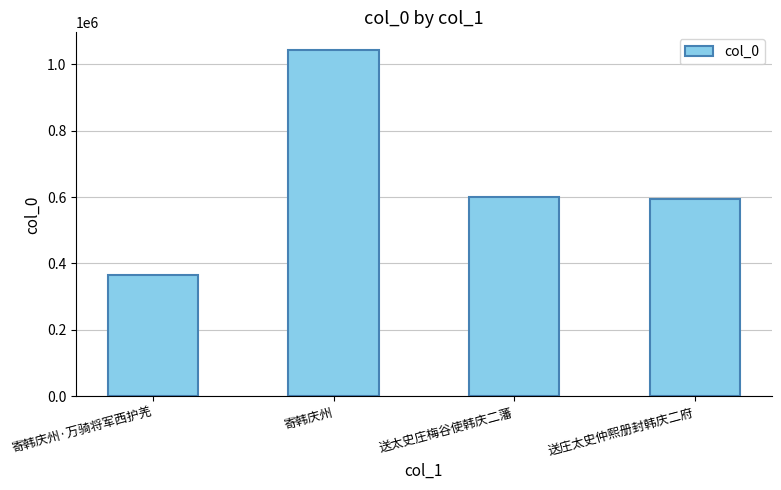

Reading right to left, transcribe all the data shown in this chart.

送庄太史仲熙册封韩庆二府=594104	送太史庄梅谷使韩庆二藩=600507	寄韩庆州=1043480	寄韩庆州·万骑将军西护羌=363878